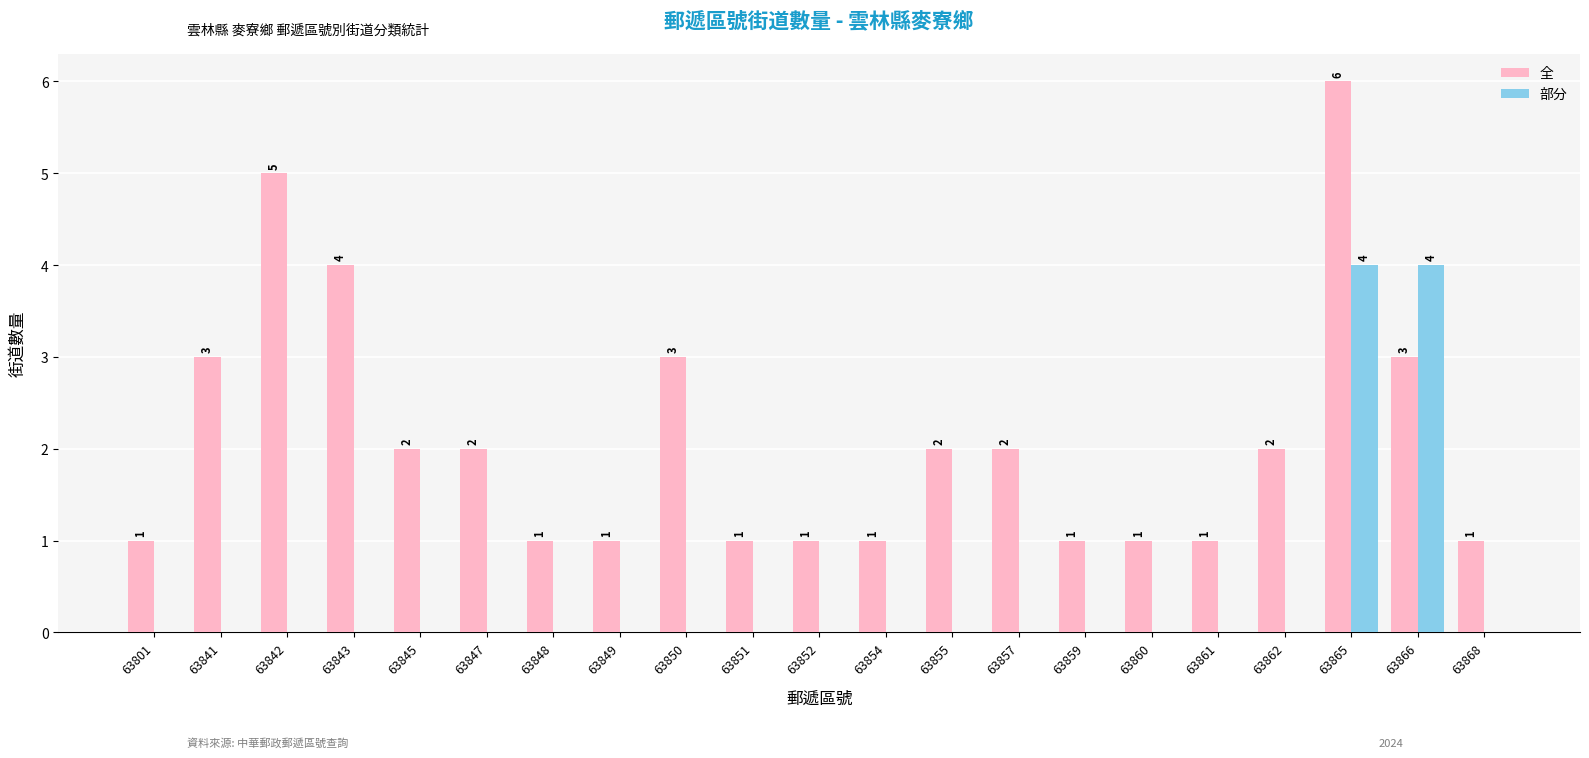

How many series are shown in this chart?

2